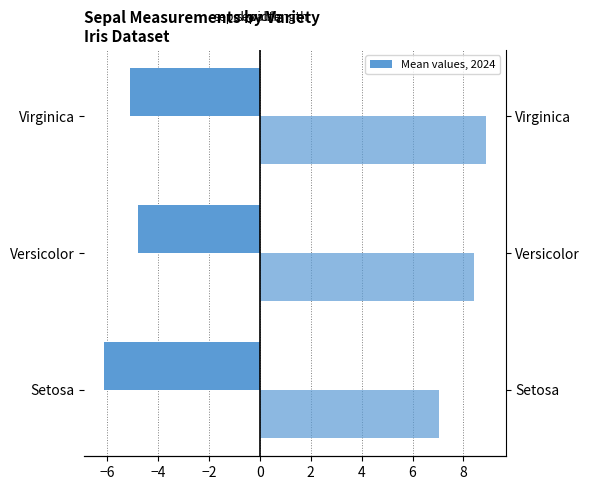

What is the value of the sepal.length bar at the 1st from the left?

7.1